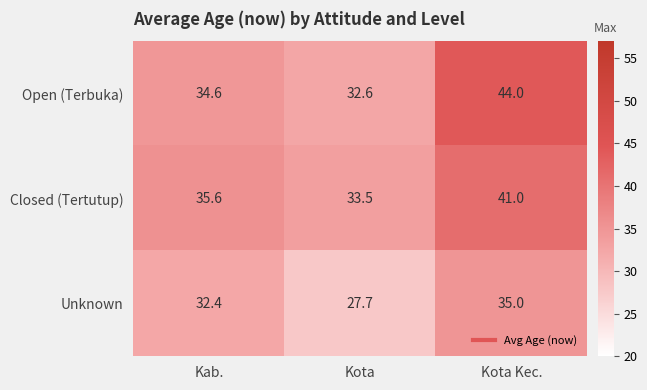

Rank the series by their maximum value, from highest to lowest.

Open (Terbuka), Closed (Tertutup), Unknown